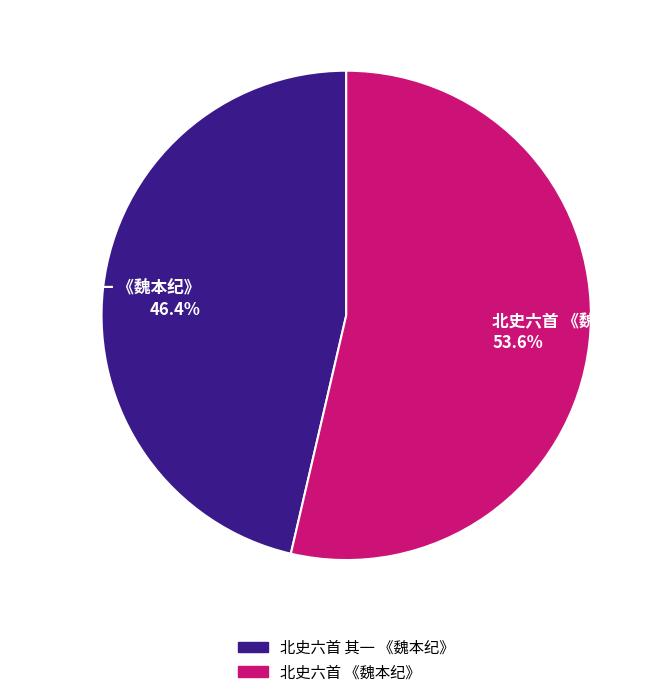

What is the majority slice?

北史六首 《魏本纪》